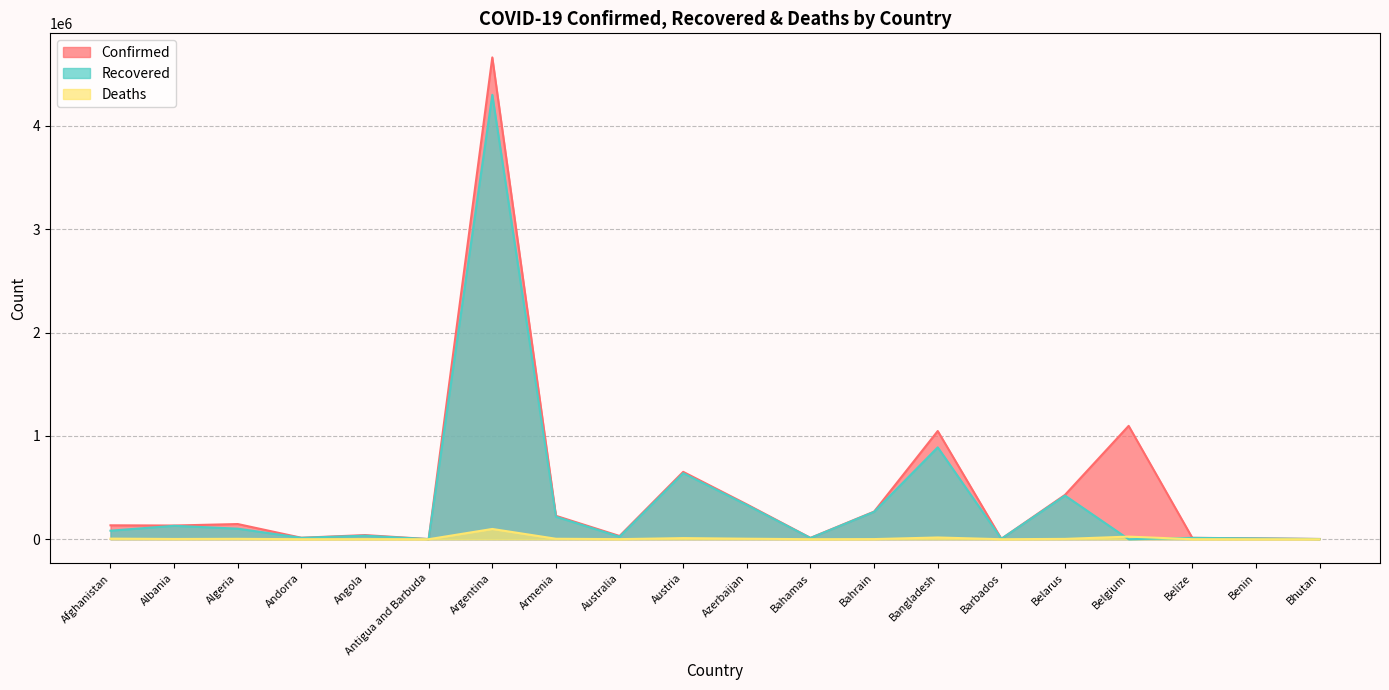

What is the total value across all series at Bangladesh?

1953164